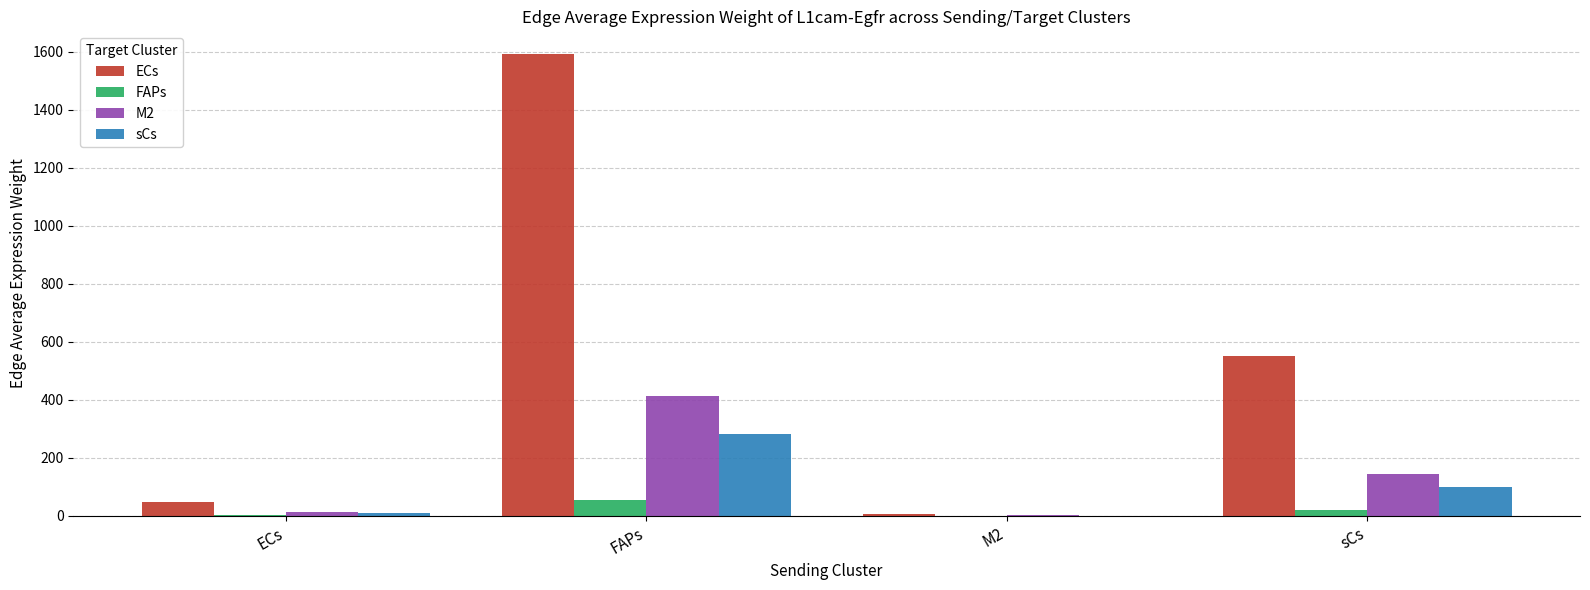

What are all the series names shown in the legend?

ECs, FAPs, M2, sCs